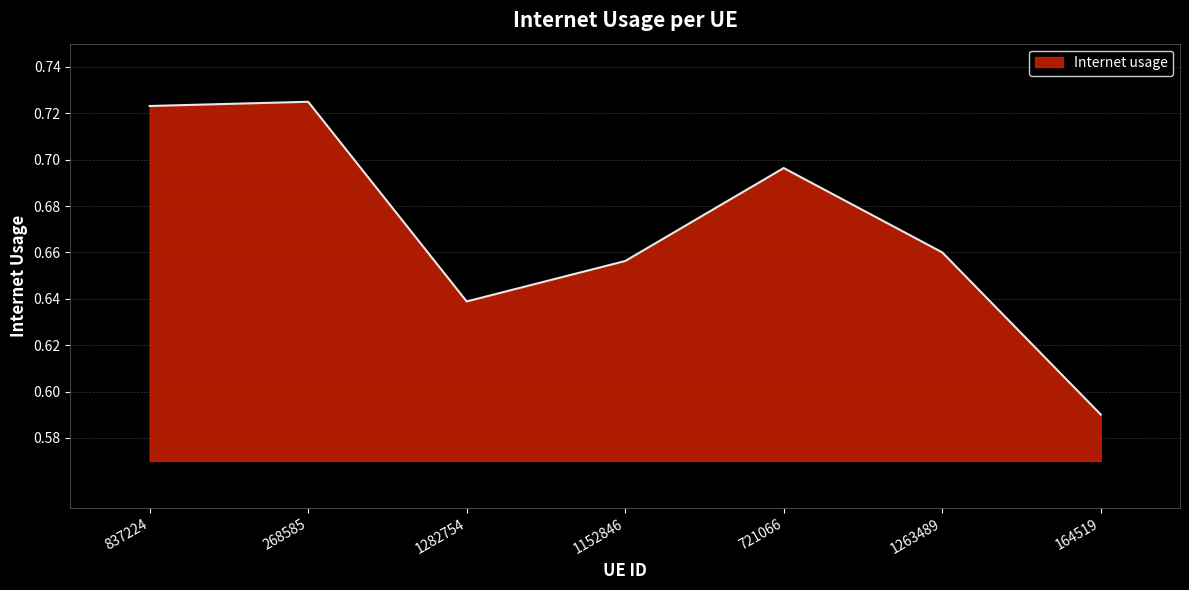

Rank the categories by value from highest to lowest.

268585, 837224, 721066, 1263489, 1152846, 1282754, 164519